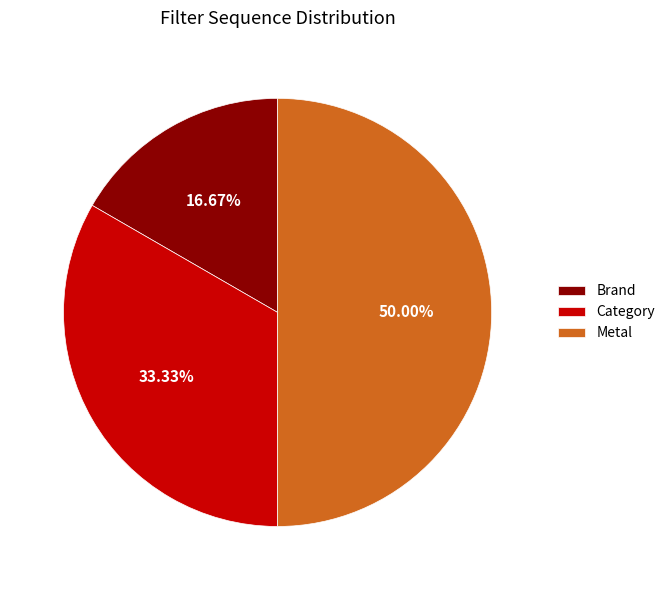

What percentage is the Metal slice, to the nearest percent?

50%